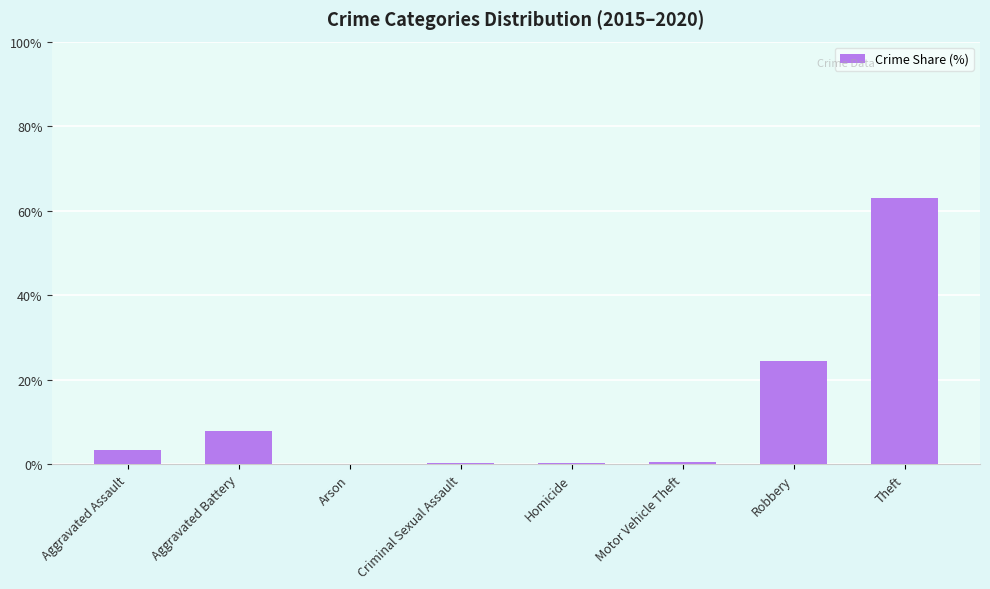

How many data points does each series have?

8